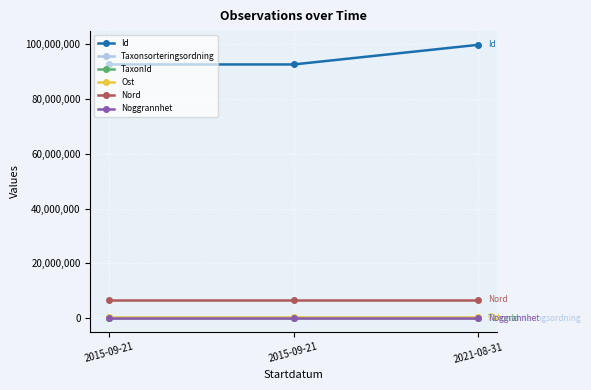

List the series in order of their peak value, highest first.

Id, Nord, Ost, Taxonsorteringsordning, TaxonId, Noggrannhet